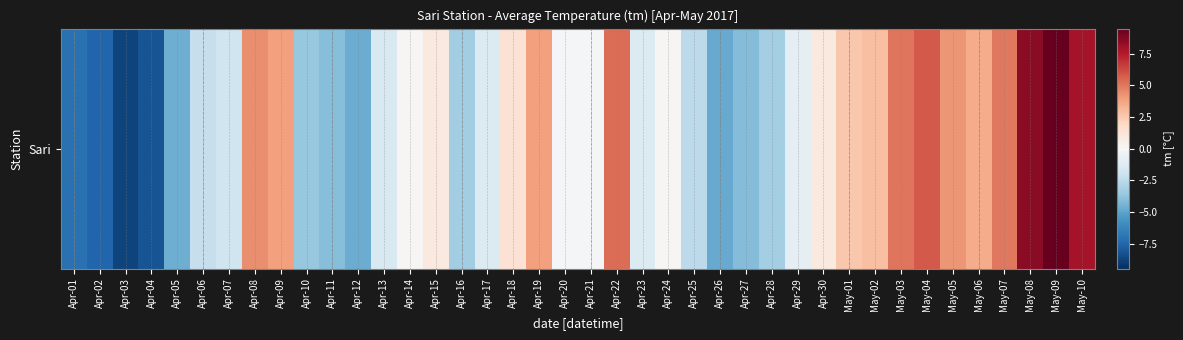

The value at Apr-26 is -4.8. True or false?

True